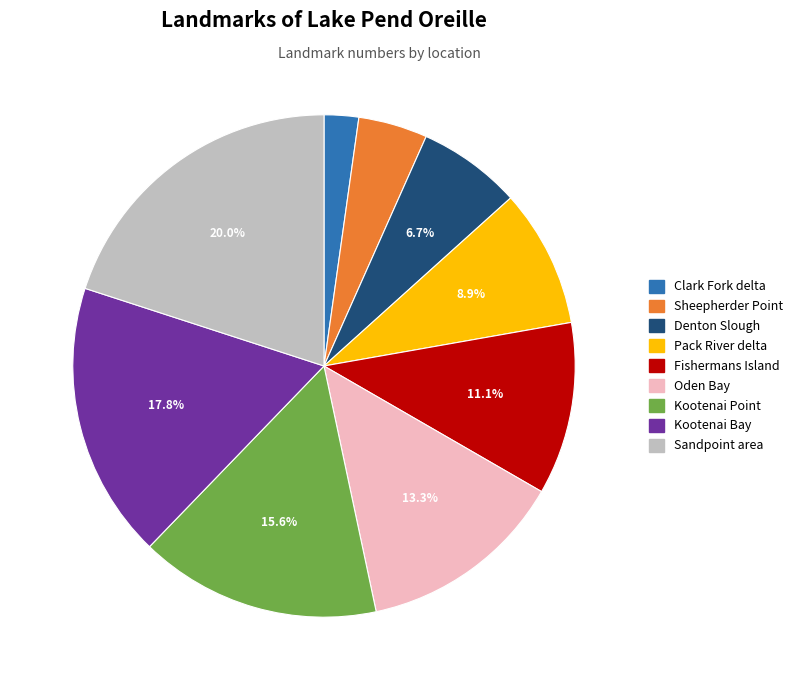

To the nearest percent, what is the difference between the Sandpoint area and Sheepherder Point slice percentages?

16%